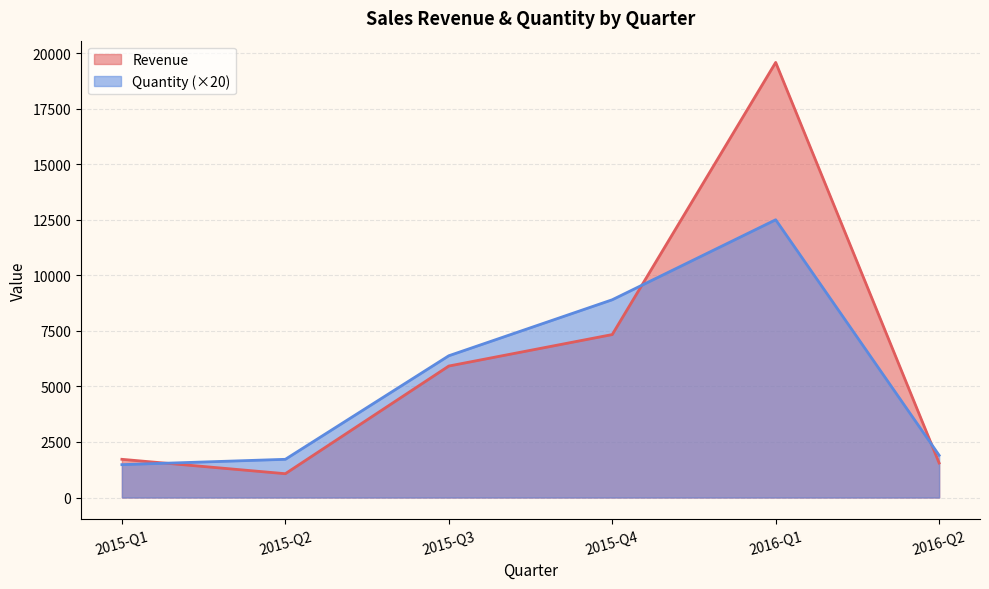

What is the spread (max minus min) of values at 2015-Q2?

648.0